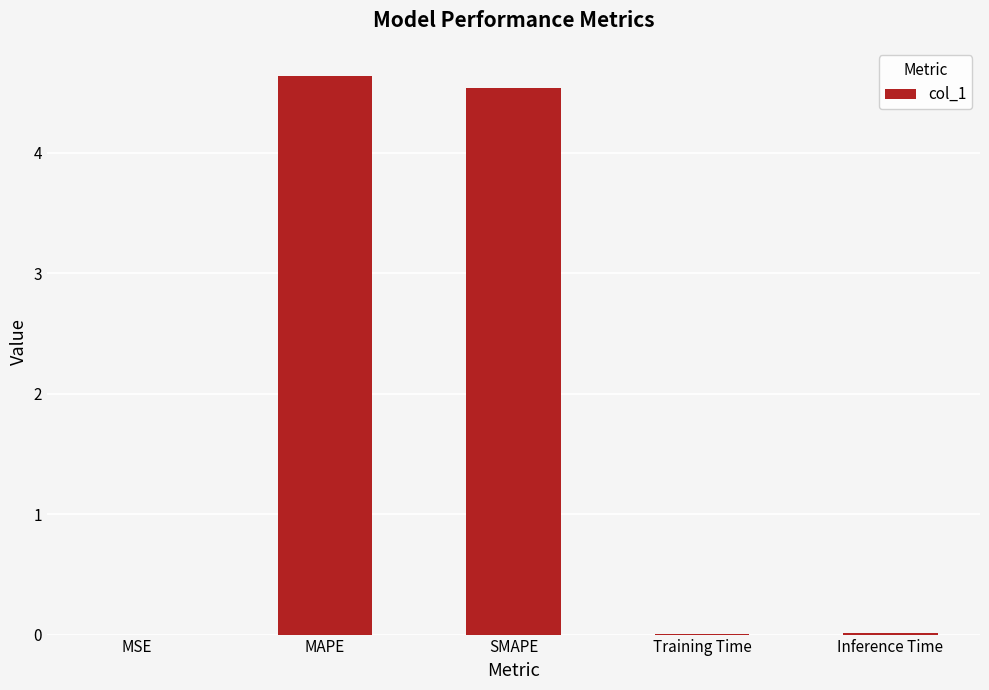

What is the sum of all values?

9.2